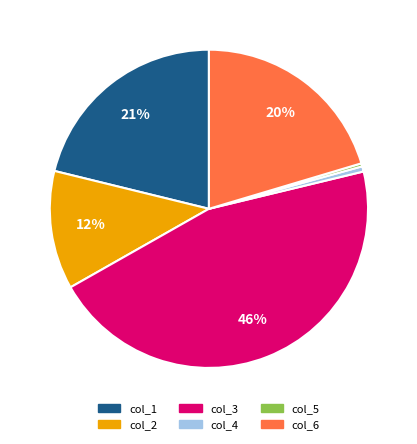

Is the sum of col_5 and col_3 greater than half?

No